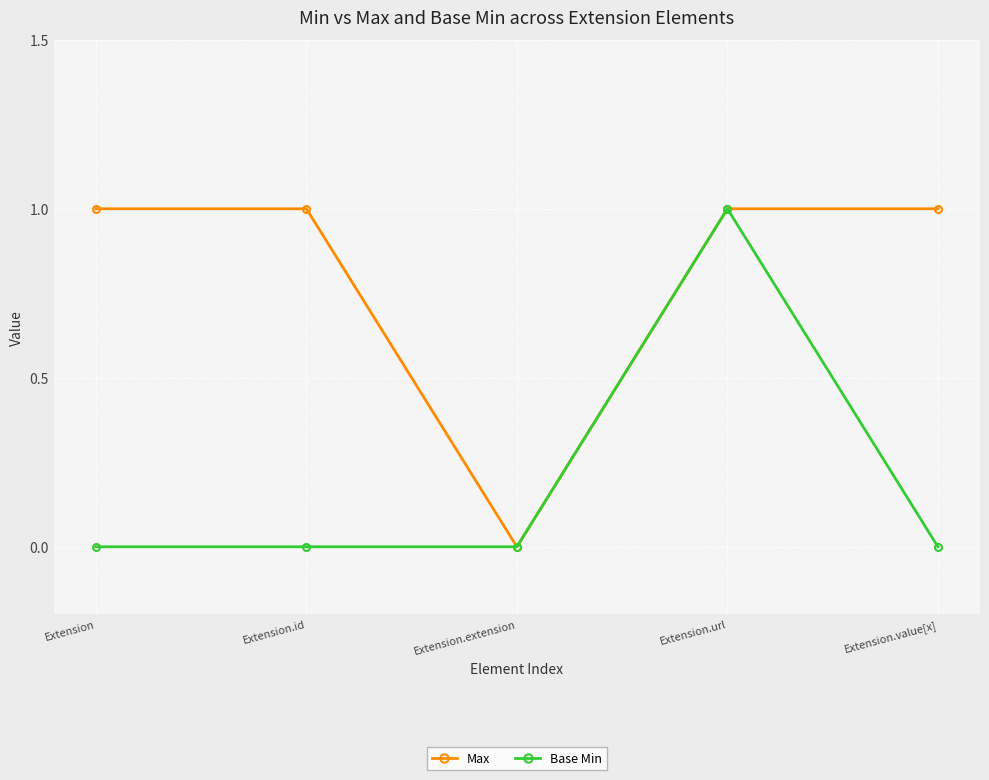

How many Base Min values are between 0 and 1?

5